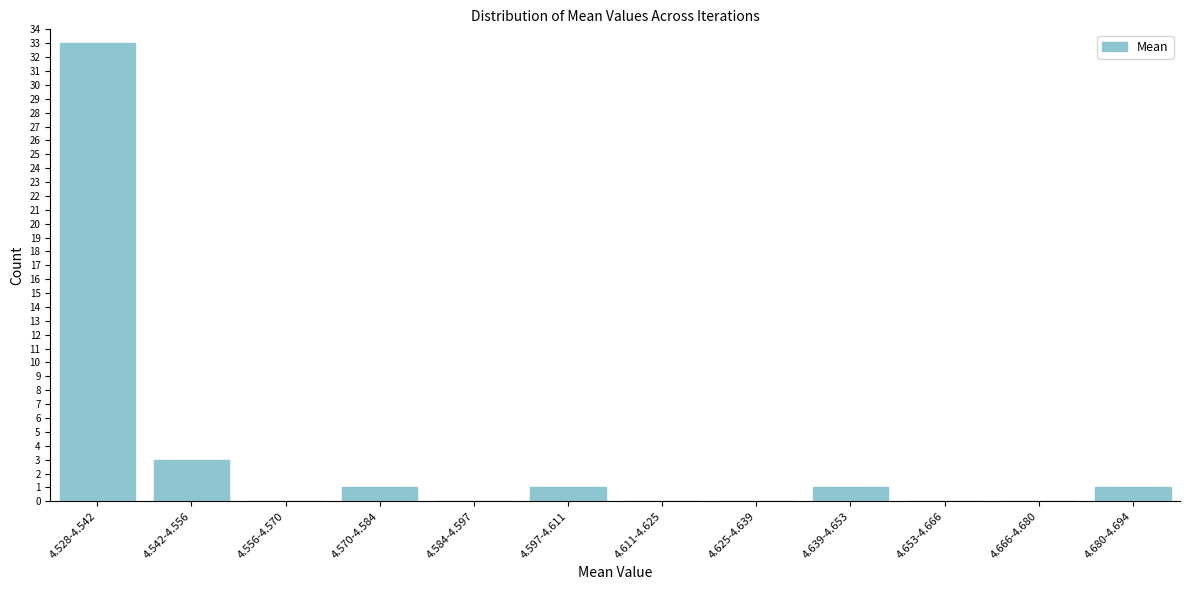

Reading left to right, list all the values displayed in this chart.

4.528-4.542=33	4.542-4.556=3	4.556-4.570=0	4.570-4.584=1	4.584-4.597=0	4.597-4.611=1	4.611-4.625=0	4.625-4.639=0	4.639-4.653=1	4.653-4.666=0	4.666-4.680=0	4.680-4.694=1